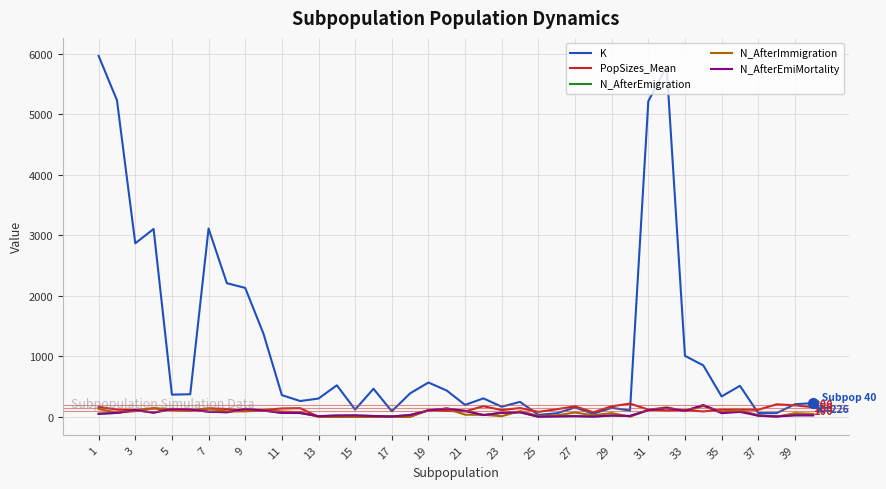

What is the maximum value for N_AfterEmigration?

193.0